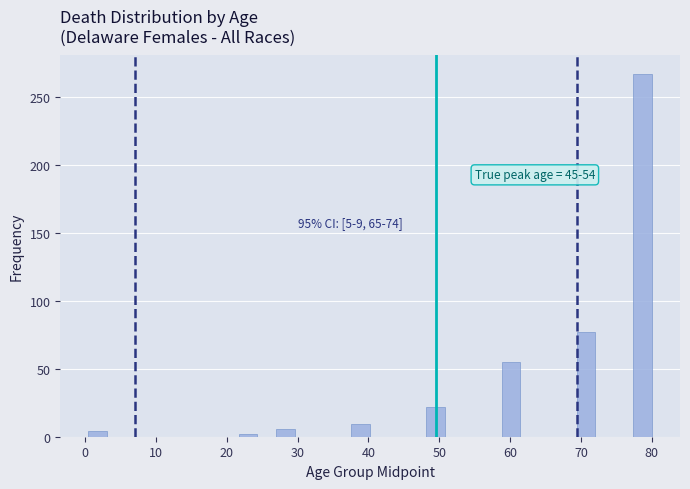

Read against the x-axis, roughly where is the centre of the tallest bar?

79